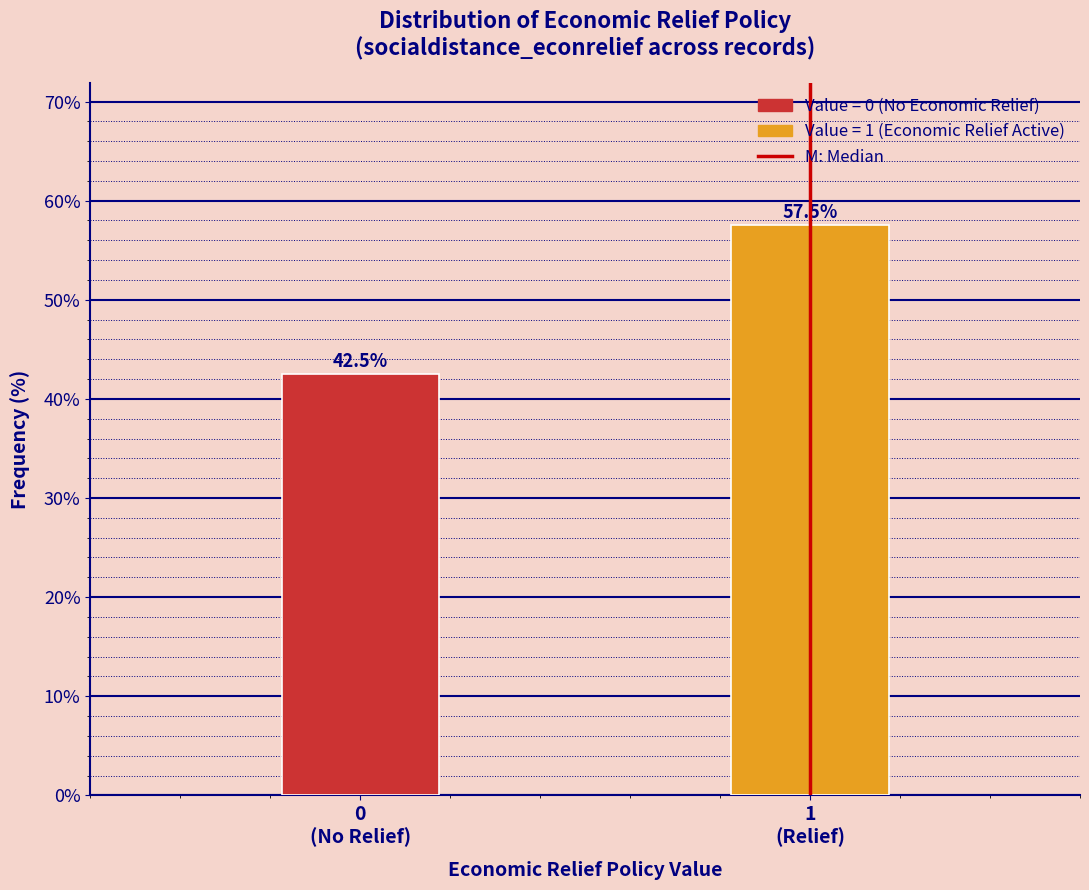

Reading left to right, what are all the values shown in this chart?

42.5	57.5